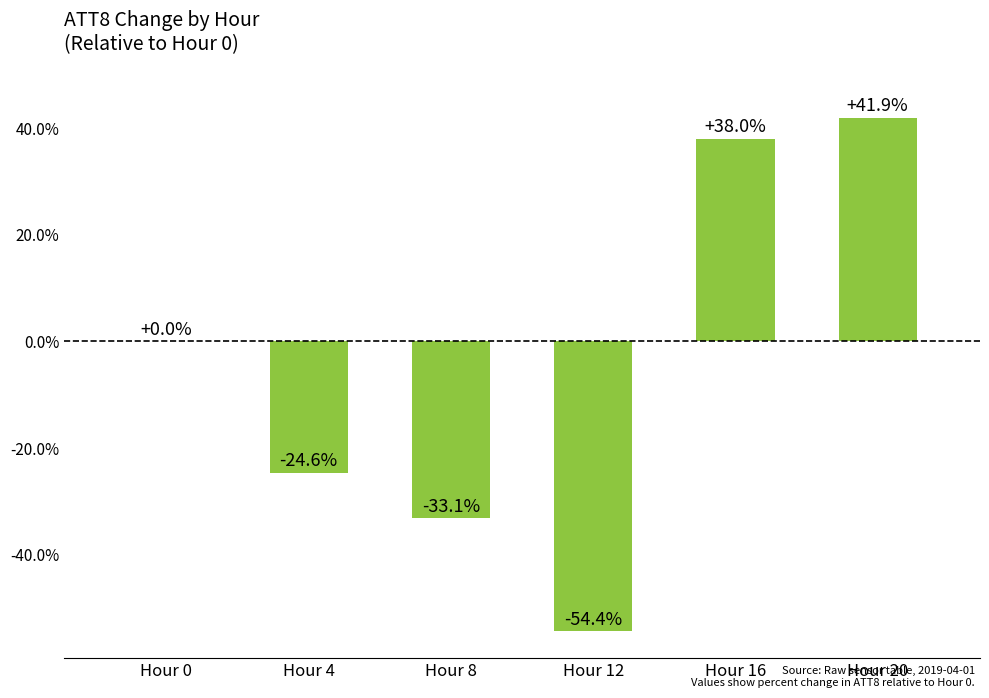

What is the change in value from Hour 4 to Hour 16?

+62.6